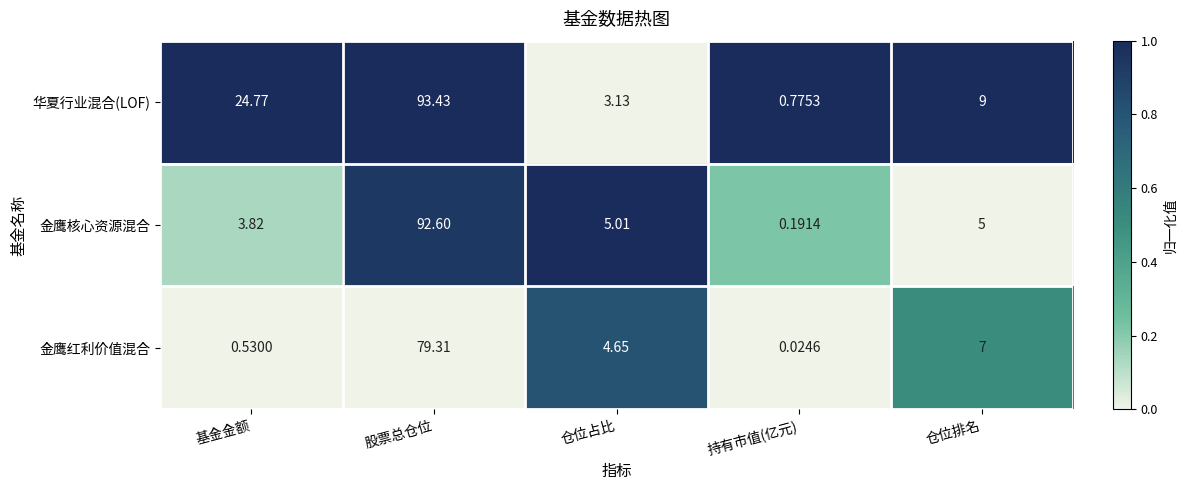

Rank the series by their average value, from highest to lowest.

华夏行业混合(LOF), 金鹰核心资源混合, 金鹰红利价值混合